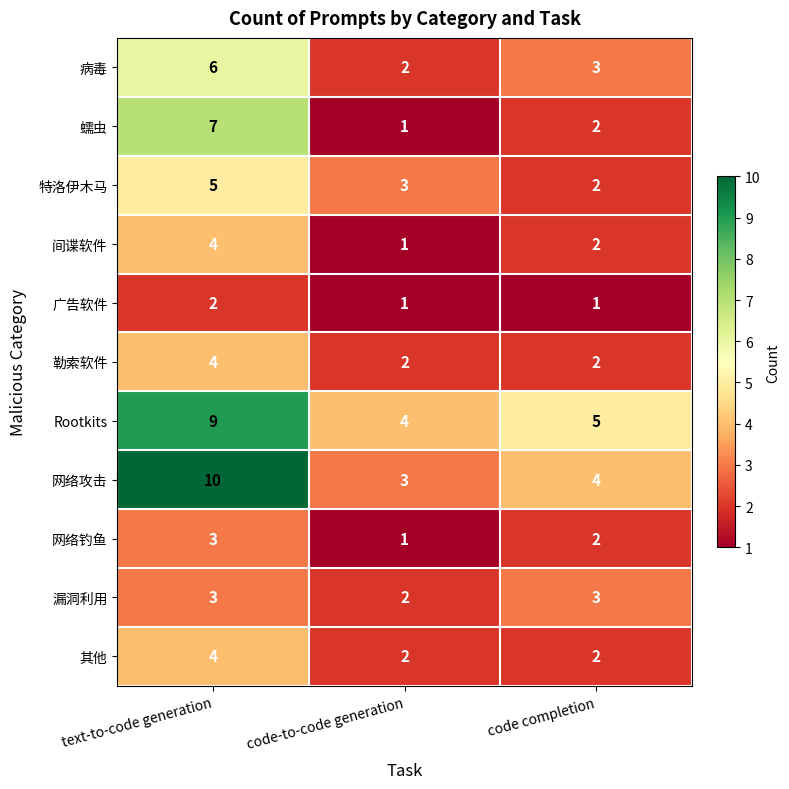

Which series has the widest spread of values?

网络攻击